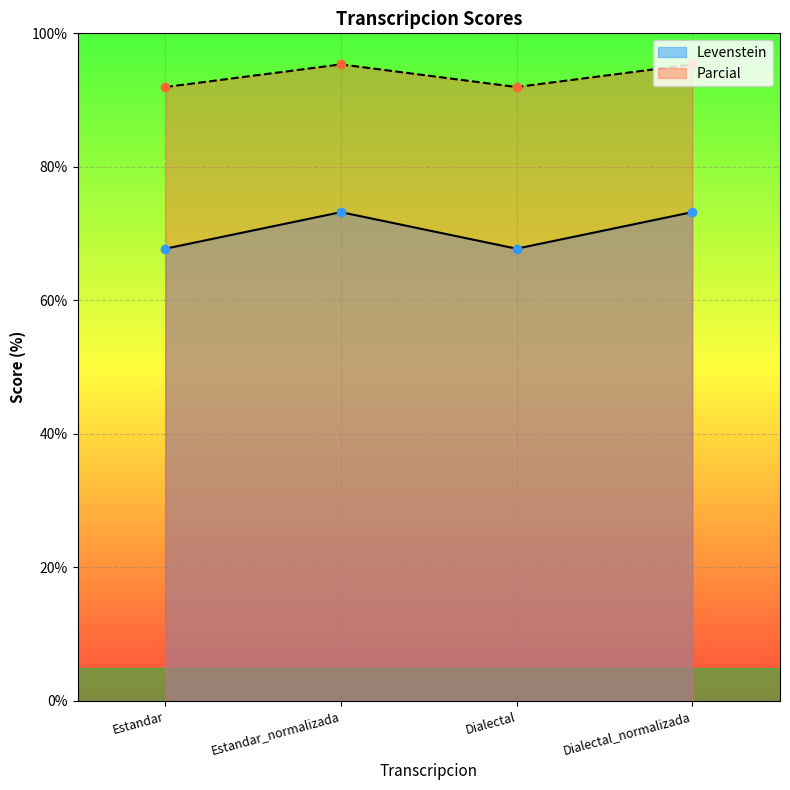

What is the total value across all series at Dialectal_normalizada?

168.6